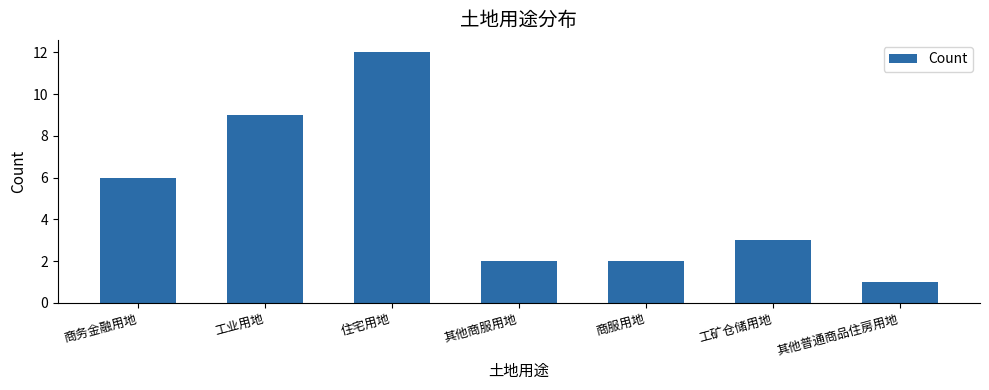

What is the difference between the second highest and minimum values?

8